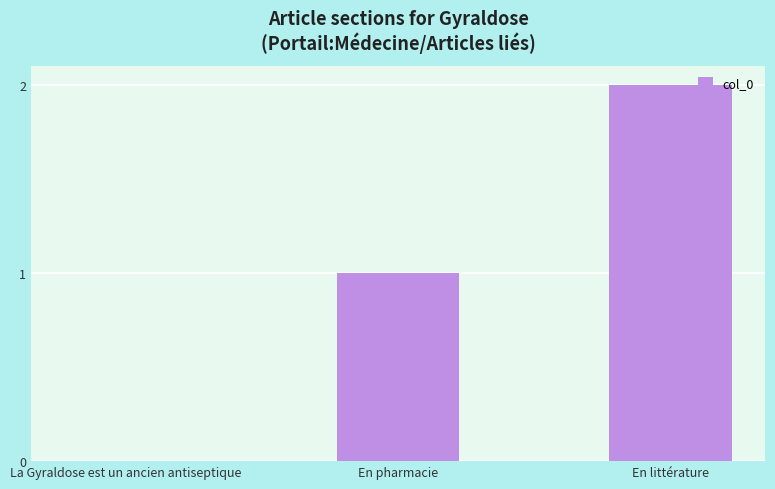

The value at En littérature is 0. True or false?

False